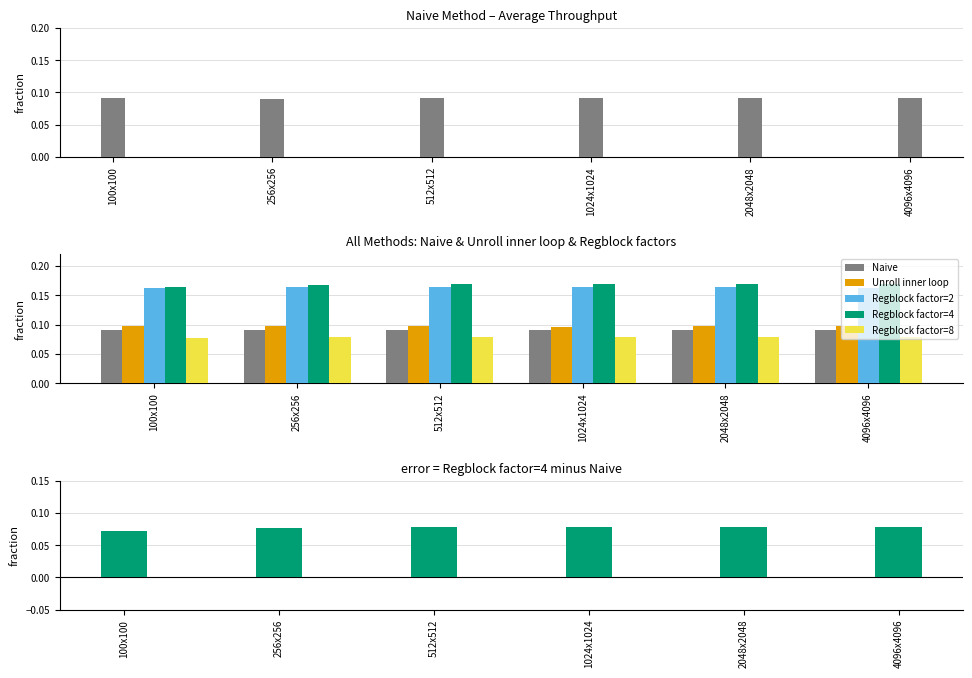

What position from the left is 256x256?

2